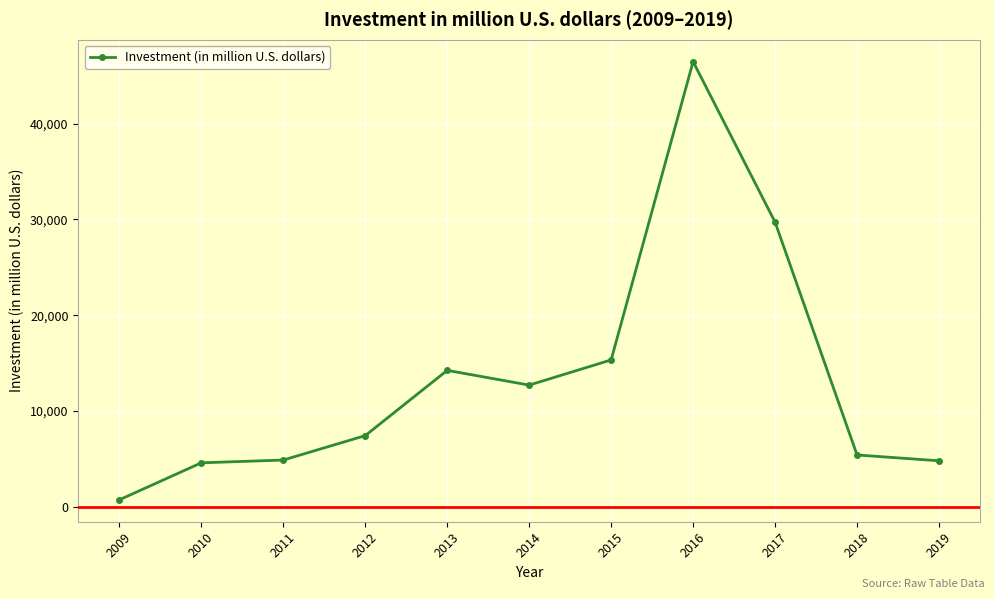

What is the value of the 9th point from the left?

29720